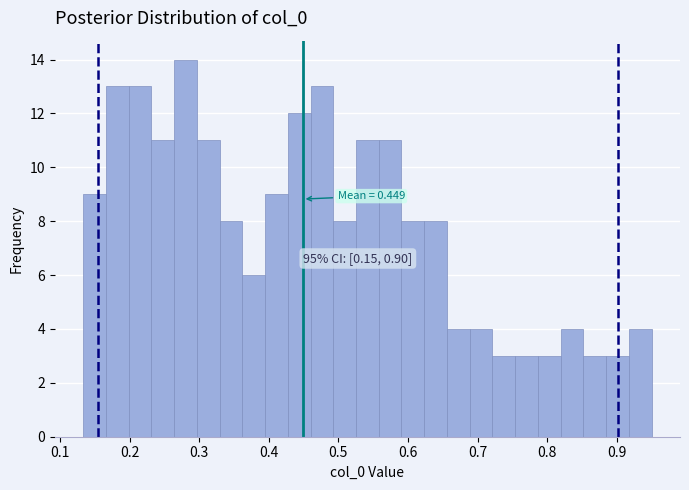

Read against the x-axis, roughly where is the centre of the tallest bar?

0.28